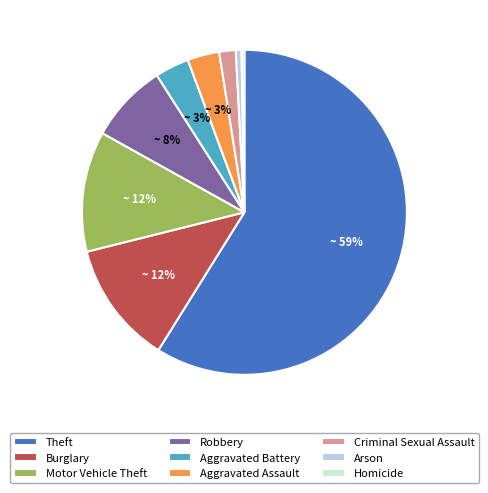

How many slices are in this pie chart?

9